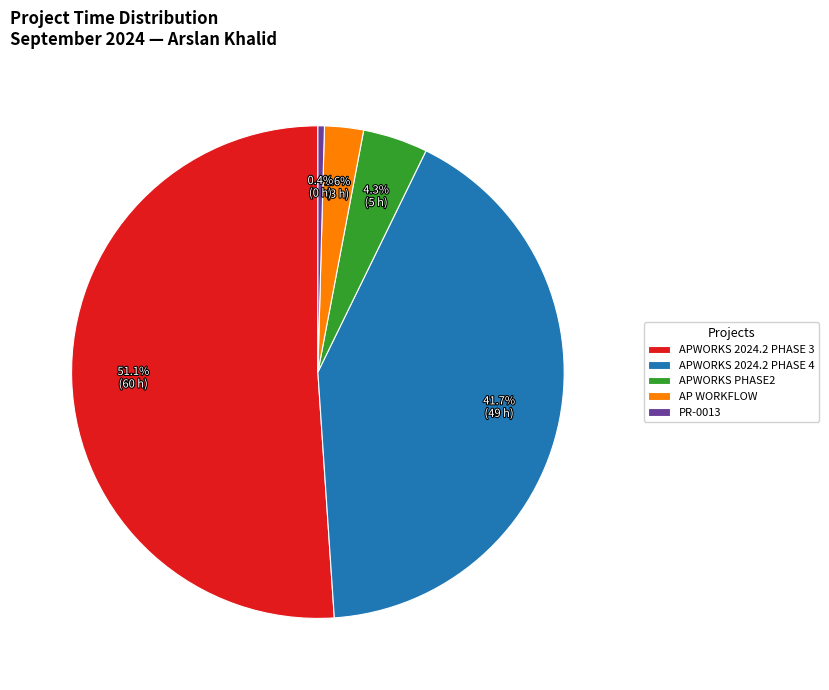

Which slice represents more than half of the pie?

APWORKS 2024.2 PHASE 3